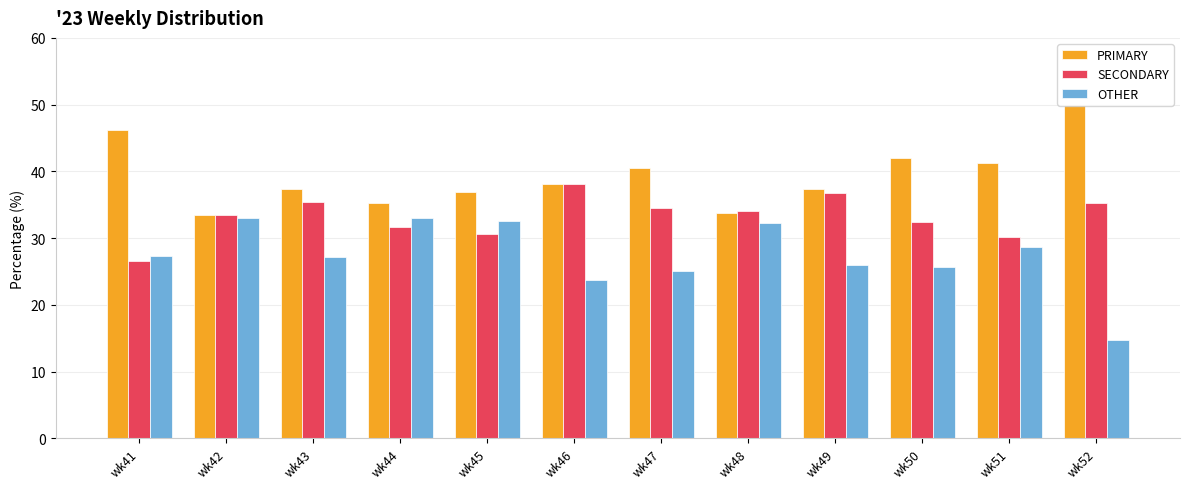

What is the difference between the SECONDARY values at wk45 and wk44?

1.1